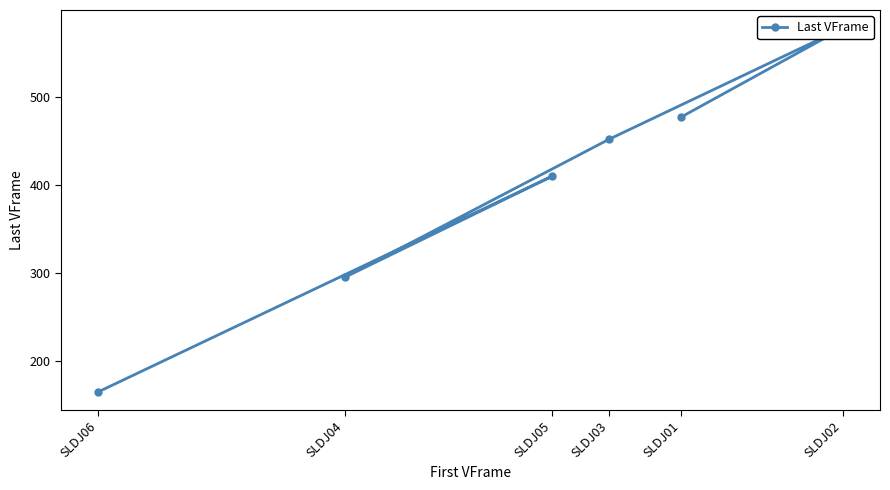

Does the chart have visible grid lines?

No